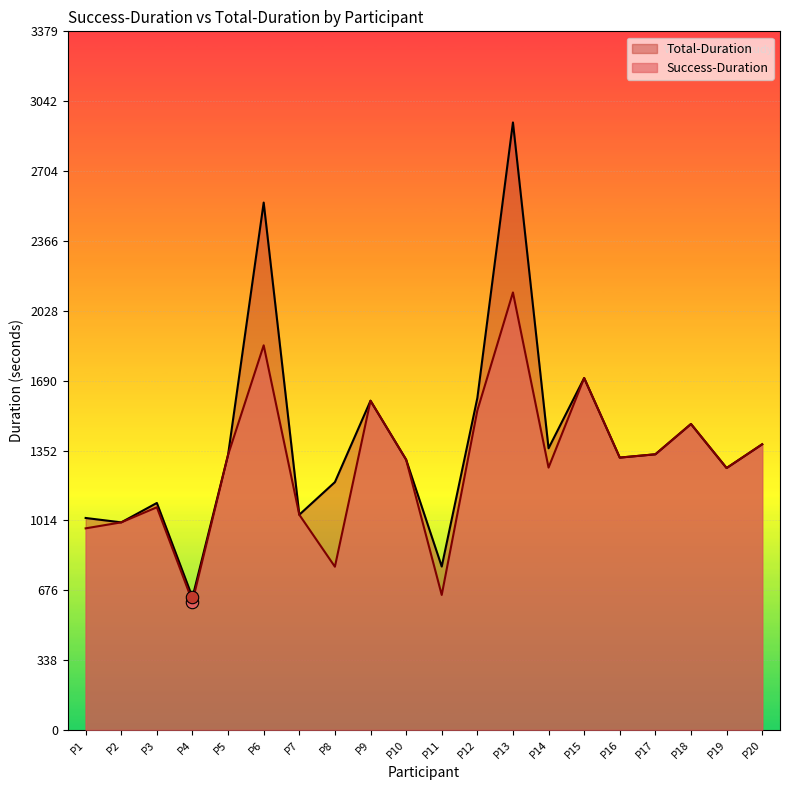

At how many categories does at least one series exceed 1009?

17